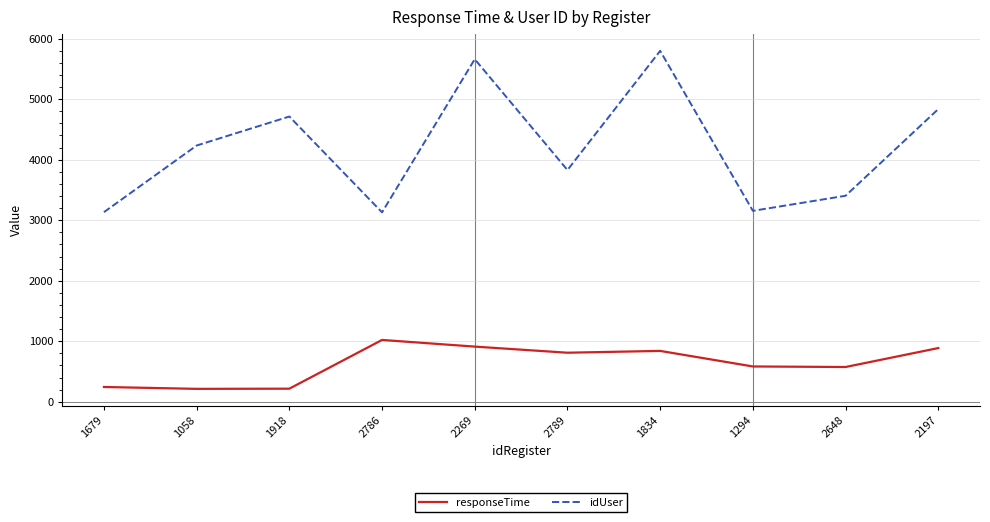

What is the difference between the highest and lowest values at 1294?

2571